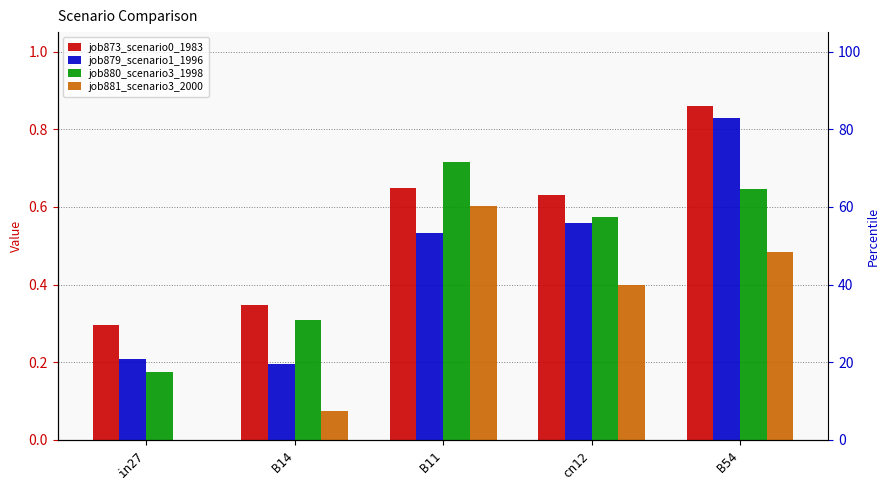

Reading right to left, what are all the values shown in this chart?

job873_scenario0_1983: B54=0.9	cn12=0.6	B11=0.6	B14=0.3	in27=0.3
job879_scenario1_1996: B54=0.8	cn12=0.6	B11=0.5	B14=0.2	in27=0.2
job880_scenario3_1998: B54=0.6	cn12=0.6	B11=0.7	B14=0.3	in27=0.2
job881_scenario3_2000: B54=0.5	cn12=0.4	B11=0.6	B14=0.1	in27=0.0